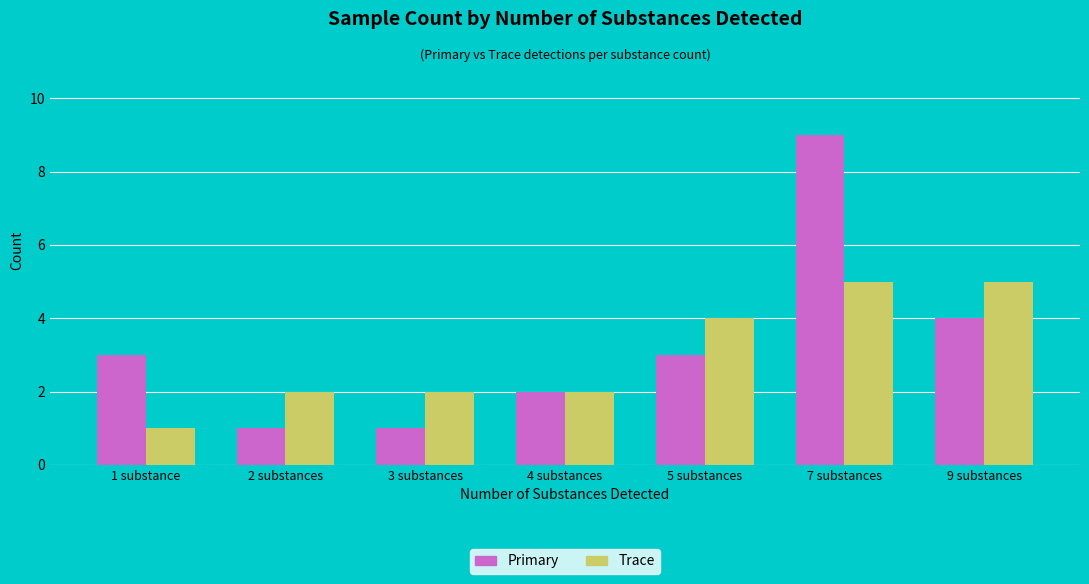

True or false: Trace has a value of 4 at 5 substances.

True